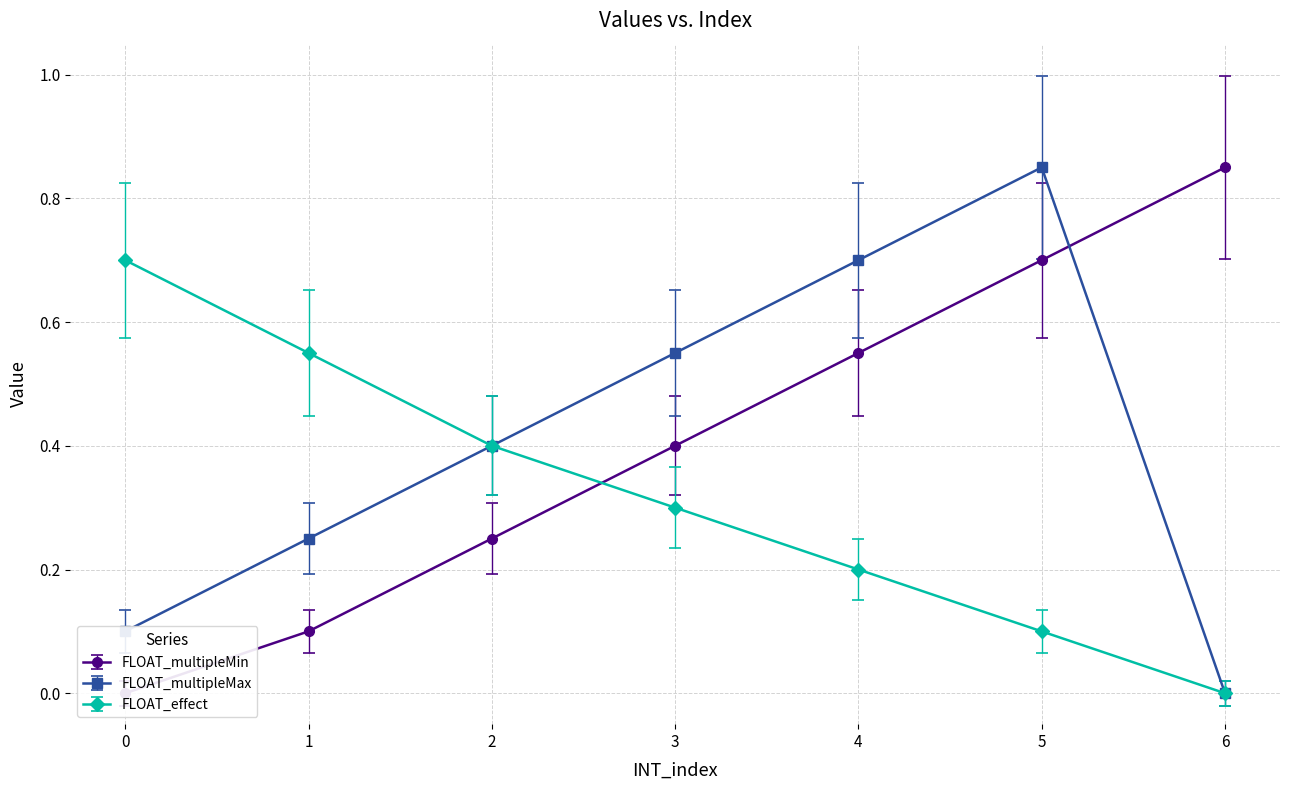

Reading left to right, extract all data points from this chart.

FLOAT_multipleMin: 0.0	0.1	0.2	0.4	0.6	0.7	0.8
FLOAT_multipleMax: 0.1	0.2	0.4	0.6	0.7	0.8	0.0
FLOAT_effect: 0.7	0.6	0.4	0.3	0.2	0.1	0.0